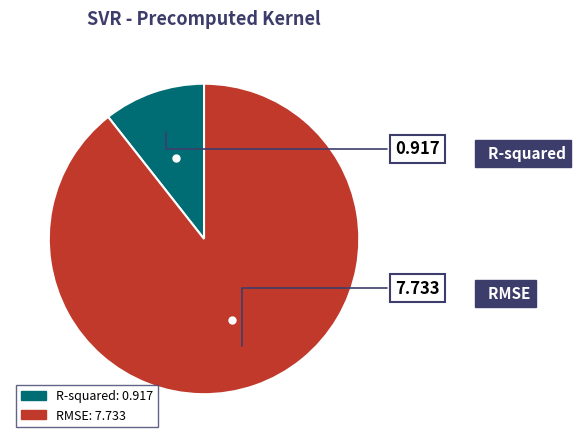

Is the sum of RMSE and R-squared greater than half?

Yes